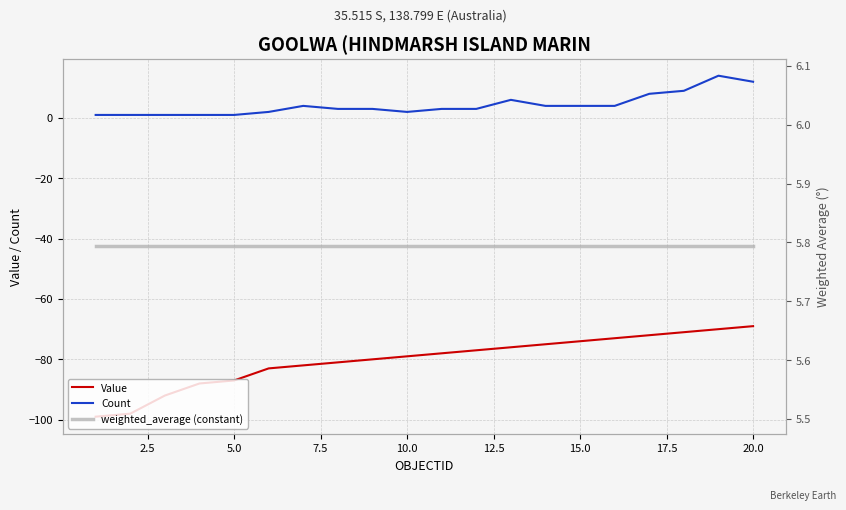

What are all the series names shown in the legend?

Value, Count, weighted_average (constant)